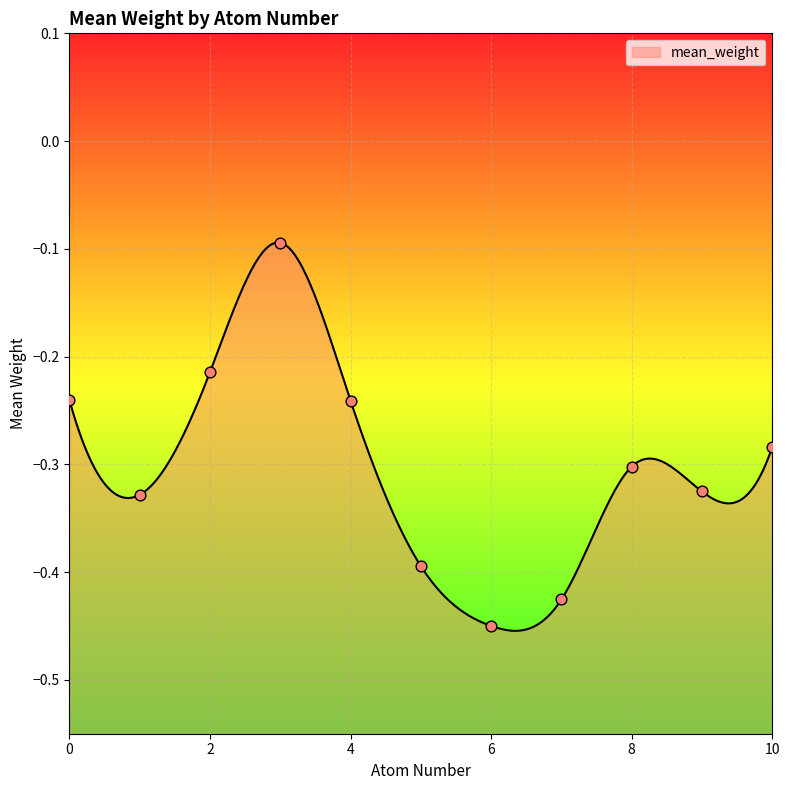

What is the change in value from 6 to 9?

+0.1